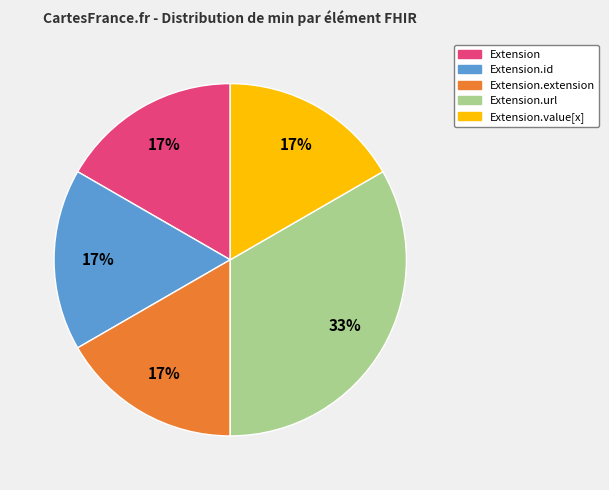

Is there a majority slice in this chart?

No